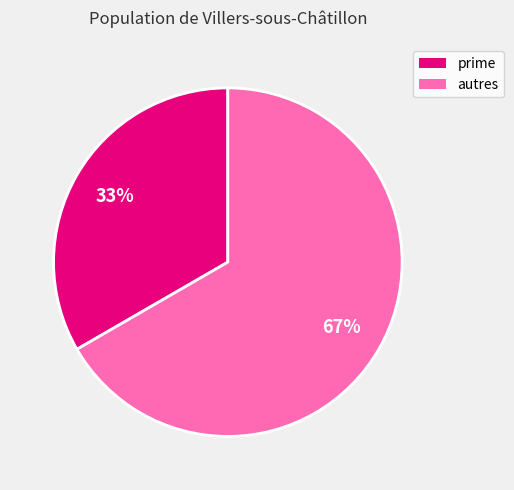

To the nearest percent, what is the average slice percentage?

50%